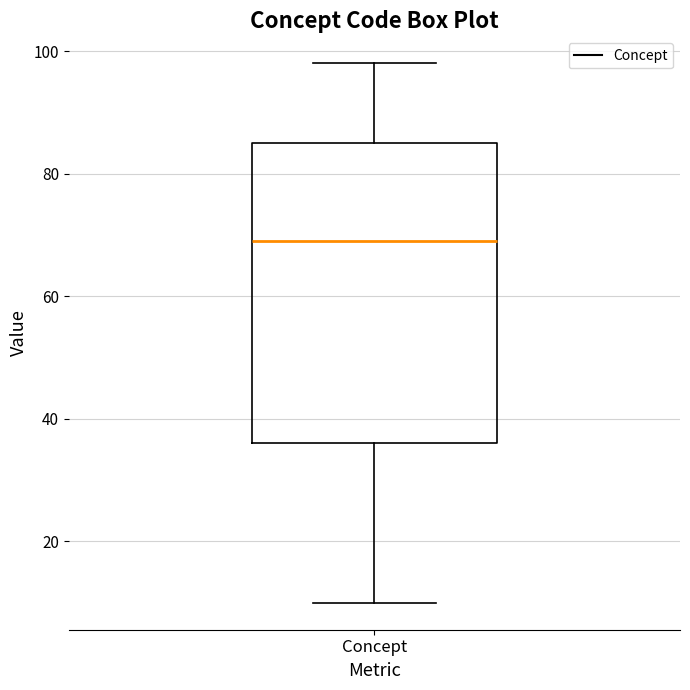

Where is the lower edge of the box for Concept on the y-axis? The values are not printed on the chart, so give them approximately, as read against the axis.

36